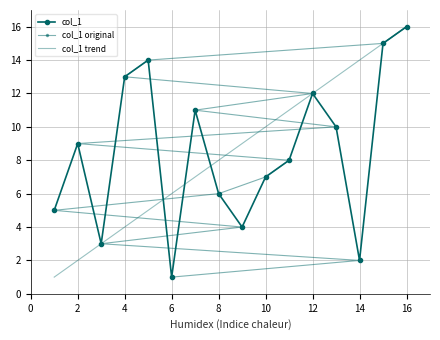

Is it true that col_1 original equals 7 at 10?

True